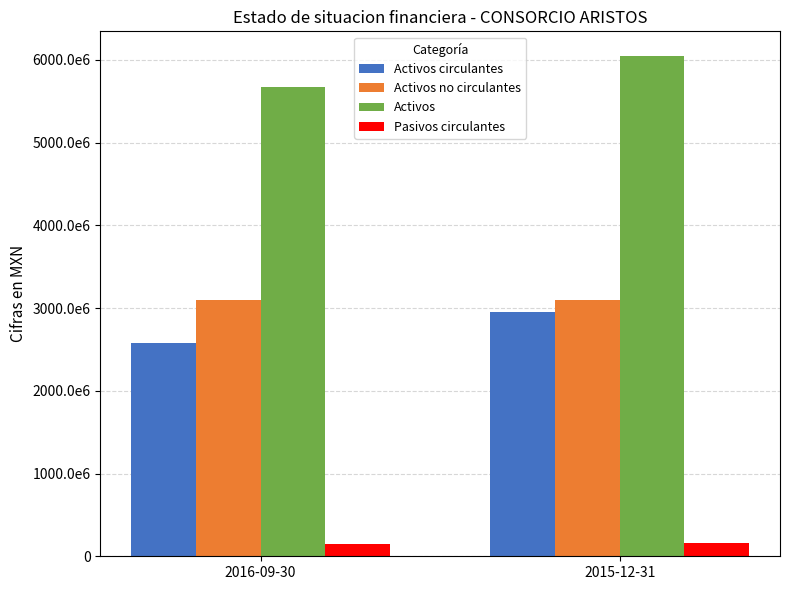

Does the chart contain stacked bars?

No